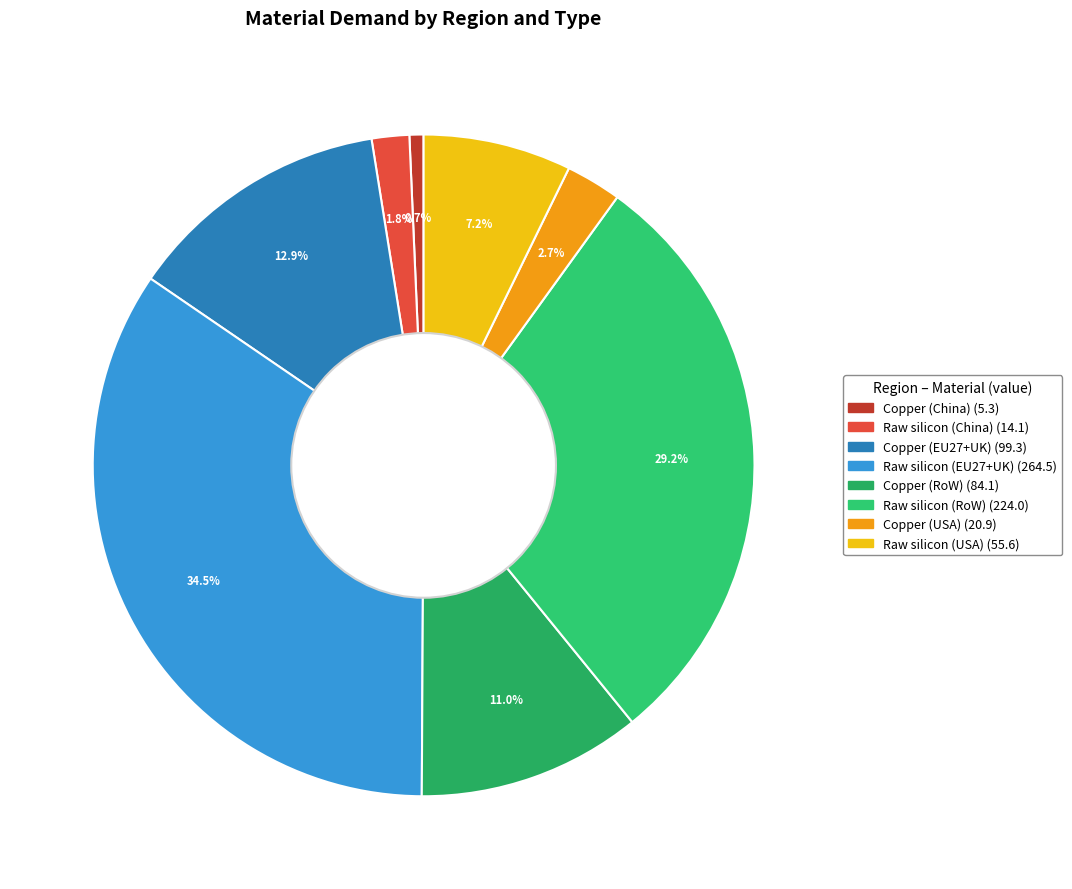

What percentage is NOT represented by Raw silicon (EU27+UK)?

65.5%